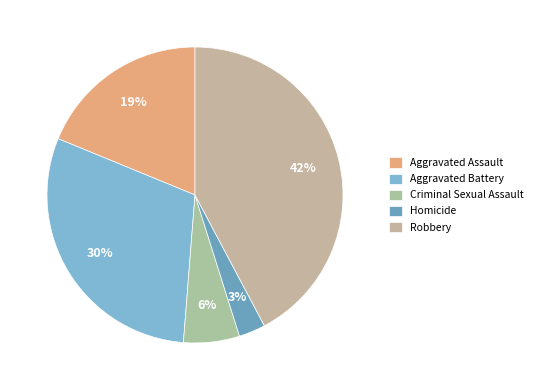

How many slices are in this pie chart?

5